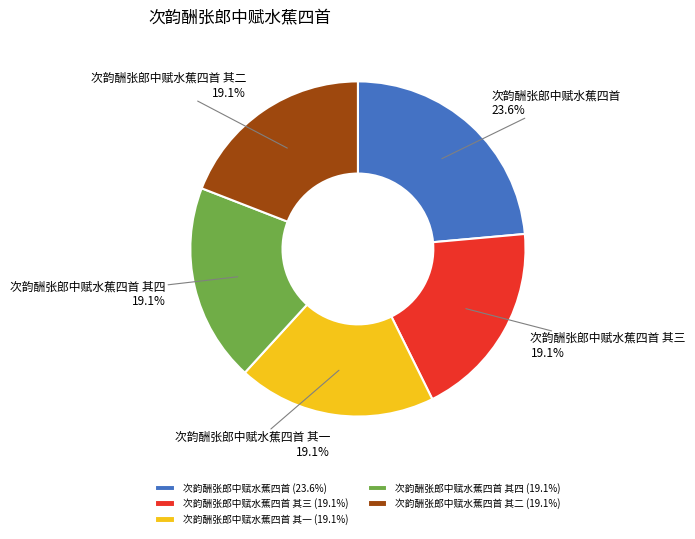

Is it true that 次韵酬张郎中赋水蕉四首 is 9% of the pie?

False